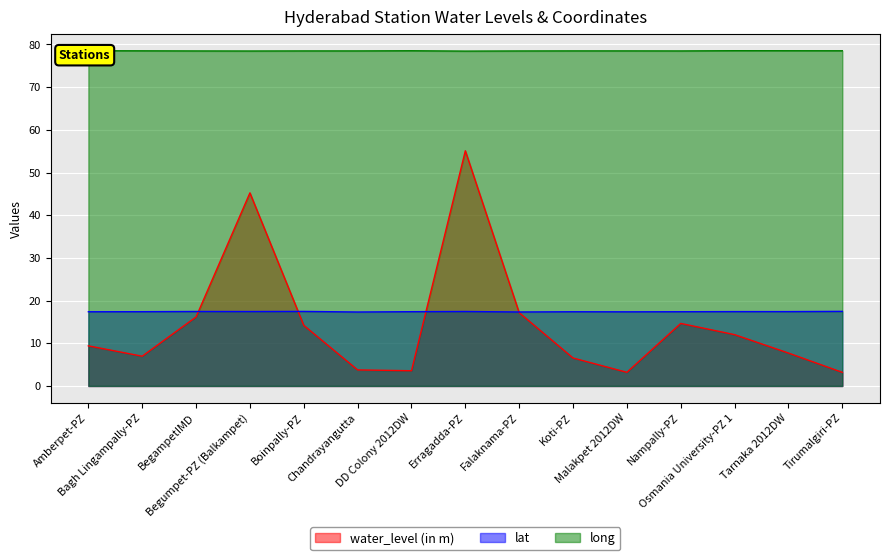

True or false: lat and long cross at least once.

False